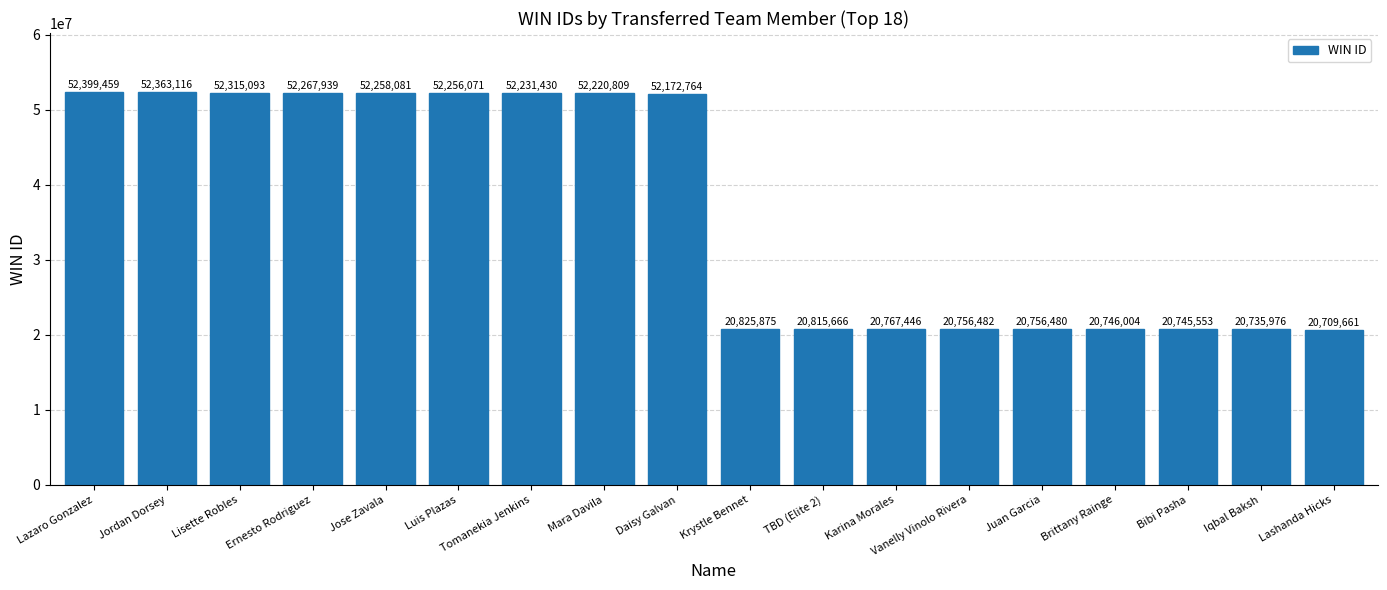

How many bars are there in total?

18